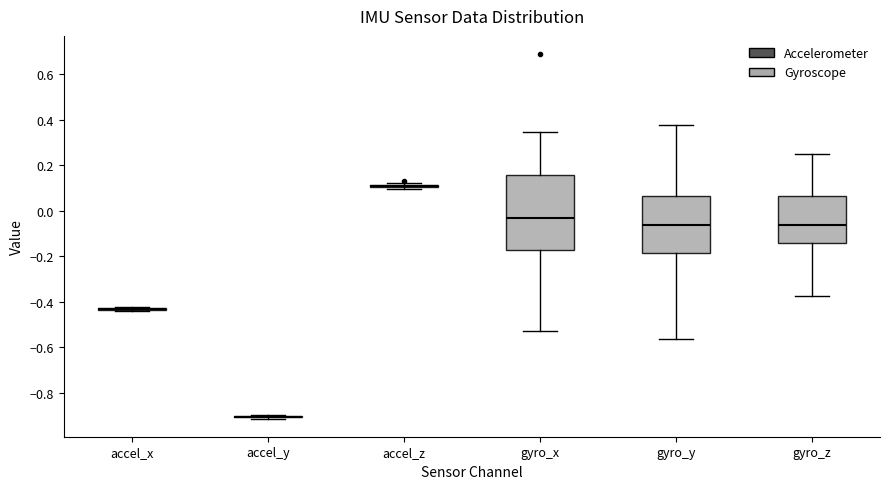

Reading left to right, transcribe this box plot: for each box, give where its median line is, the range the box spans, and where its two whiskers end, as read against the y-axis. The values are not printed on the chart, so give them approximately, as read against the axis.

accel_x: box collapsed to a line at -0.44, whiskers -0.44 to -0.42
accel_y: box collapsed to a line at -0.90, whiskers -0.92 to -0.90
accel_z: box collapsed to a line at 0.10, whiskers 0.10 to 0.12
gyro_x: median -0.04, box -0.18 to 0.16, whiskers -0.54 to 0.34
gyro_y: median -0.06, box -0.18 to 0.06, whiskers -0.56 to 0.38
gyro_z: median -0.06, box -0.14 to 0.06, whiskers -0.38 to 0.26